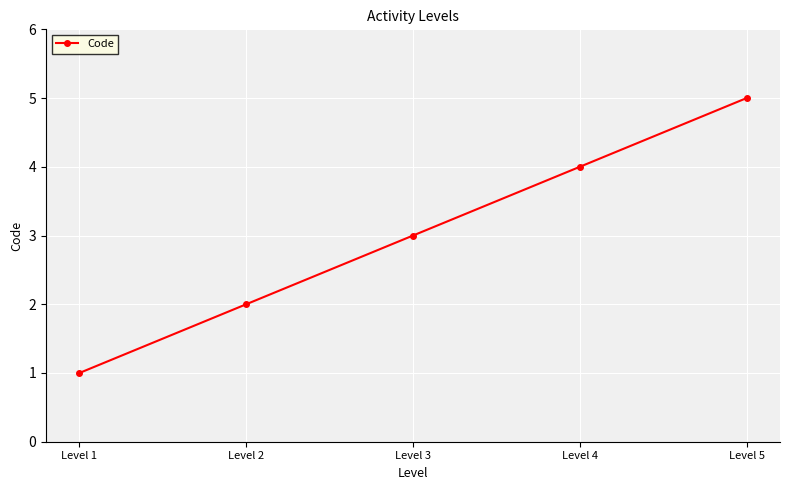

What is the change in value from Level 4 to Level 5?

+1